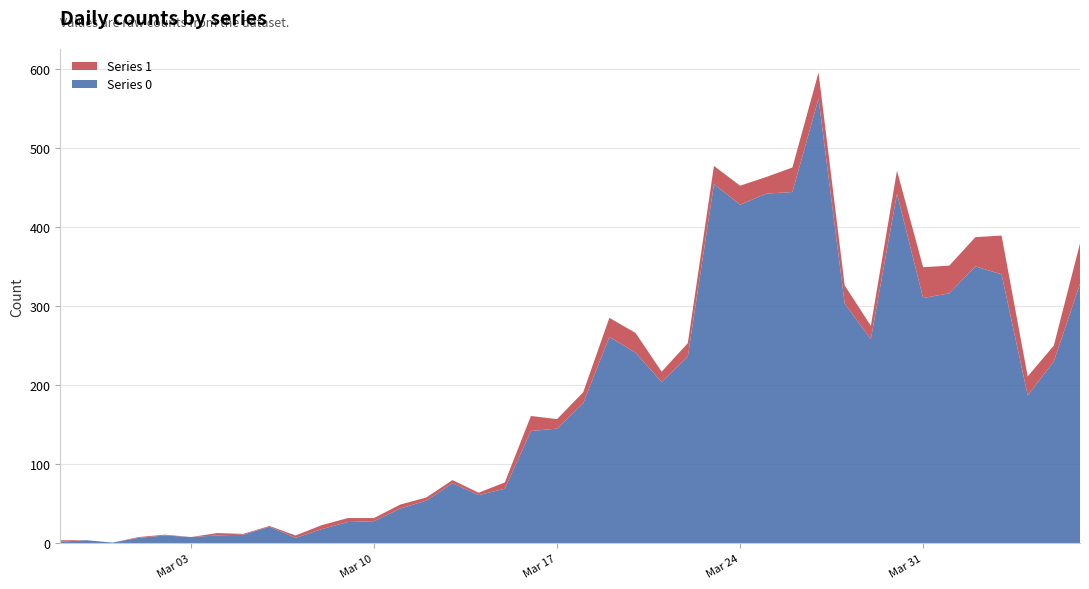

Reading left to right, list all the values displayed in this chart.

Series 0: 2020-02-27=2	2020-02-28=4	2020-02-29=1	2020-03-01=7	2020-03-02=10	2020-03-03=8	2020-03-04=10	2020-03-05=11	2020-03-06=21	2020-03-07=7	2020-03-08=18	2020-03-09=27	2020-03-10=28	2020-03-11=44	2020-03-12=54	2020-03-13=76	2020-03-14=61	2020-03-15=69	2020-03-16=142	2020-03-17=145	2020-03-18=177	2020-03-19=261	2020-03-20=241	2020-03-21=204	2020-03-22=236	2020-03-23=454	2020-03-24=428	2020-03-25=442	2020-03-26=444	2020-03-27=562	2020-03-28=303	2020-03-29=258	2020-03-30=442	2020-03-31=310	2020-04-01=316	2020-04-02=350	2020-04-03=340	2020-04-04=187	2020-04-05=230	2020-04-06=328
Series 1: 2020-02-27=2	2020-02-28=0	2020-02-29=0	2020-03-01=1	2020-03-02=1	2020-03-03=0	2020-03-04=3	2020-03-05=1	2020-03-06=1	2020-03-07=3	2020-03-08=5	2020-03-09=5	2020-03-10=4	2020-03-11=5	2020-03-12=4	2020-03-13=4	2020-03-14=3	2020-03-15=8	2020-03-16=19	2020-03-17=12	2020-03-18=14	2020-03-19=24	2020-03-20=25	2020-03-21=13	2020-03-22=17	2020-03-23=23	2020-03-24=24	2020-03-25=21	2020-03-26=31	2020-03-27=33	2020-03-28=23	2020-03-29=17	2020-03-30=29	2020-03-31=39	2020-04-01=35	2020-04-02=37	2020-04-03=49	2020-04-04=24	2020-04-05=20	2020-04-06=51